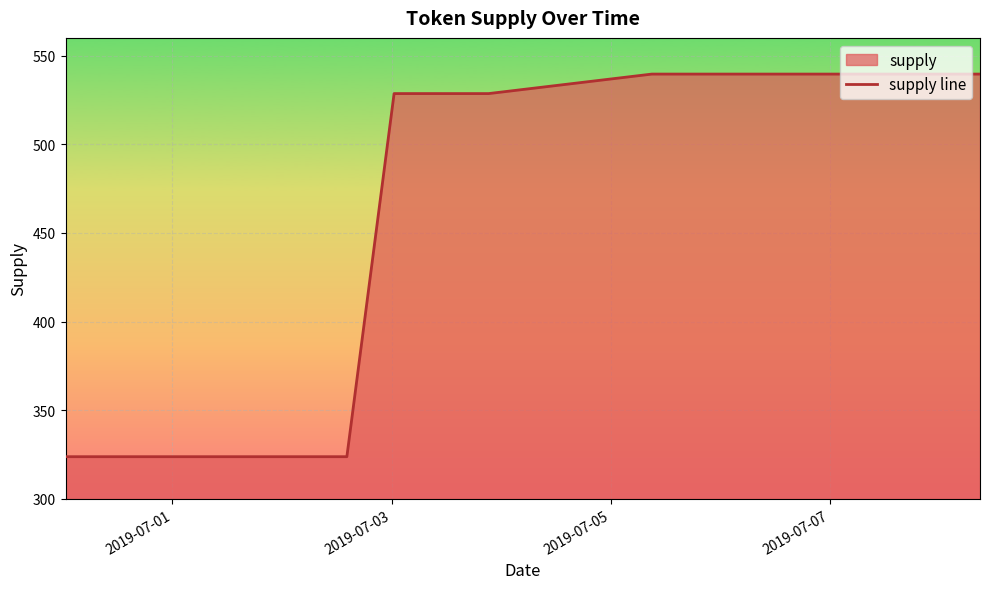

What is the smallest value displayed?

323.8